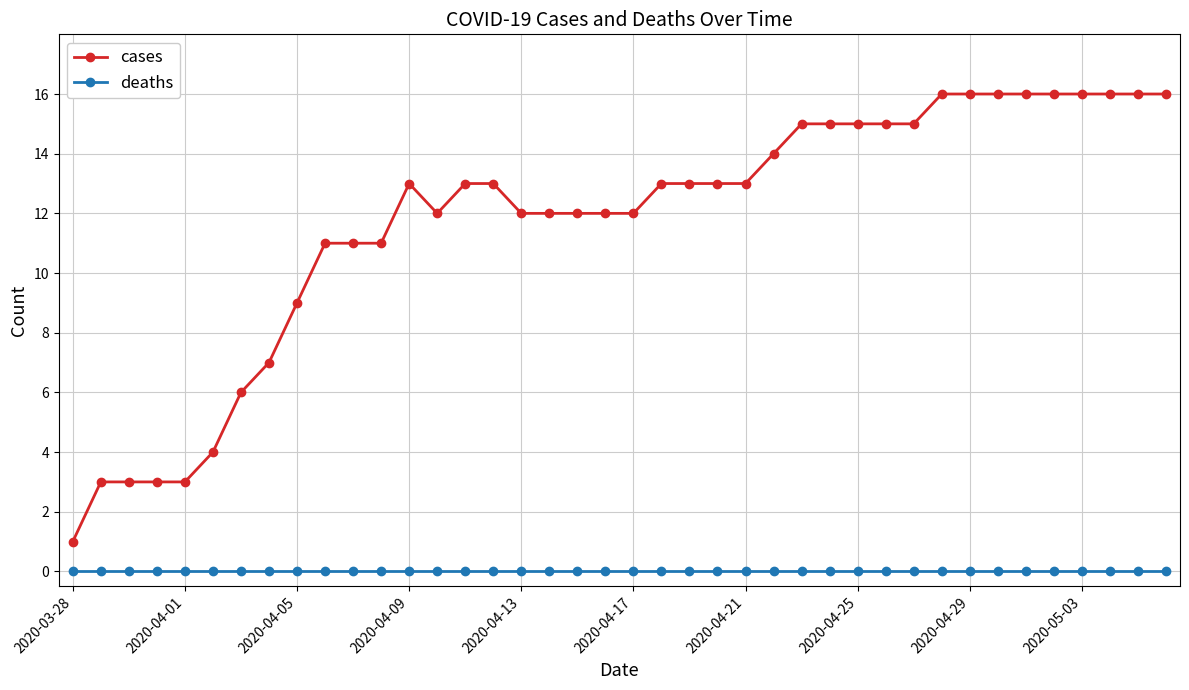

List the series in order of their overall mean, highest first.

cases, deaths